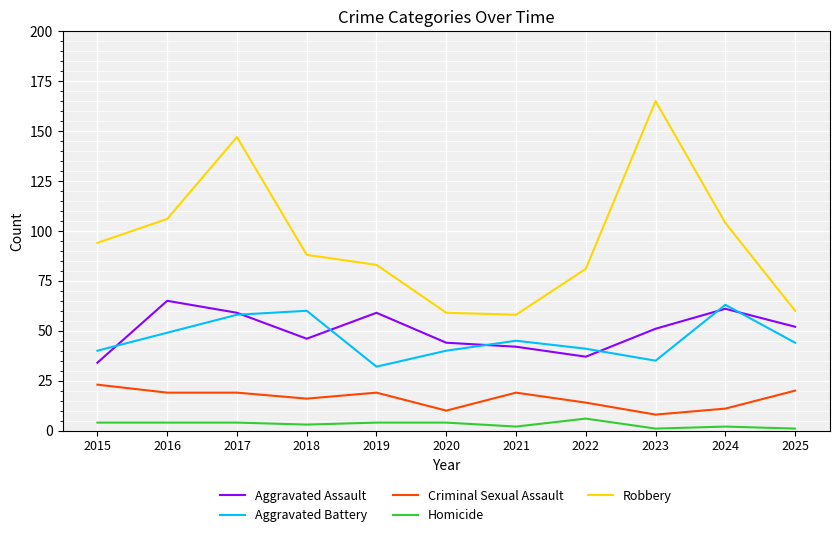

Reading left to right, transcribe all the data shown in this chart.

Aggravated Assault: 34	65	59	46	59	44	42	37	51	61	52
Aggravated Battery: 40	49	58	60	32	40	45	41	35	63	44
Criminal Sexual Assault: 23	19	19	16	19	10	19	14	8	11	20
Homicide: 4	4	4	3	4	4	2	6	1	2	1
Robbery: 94	106	147	88	83	59	58	81	165	104	60